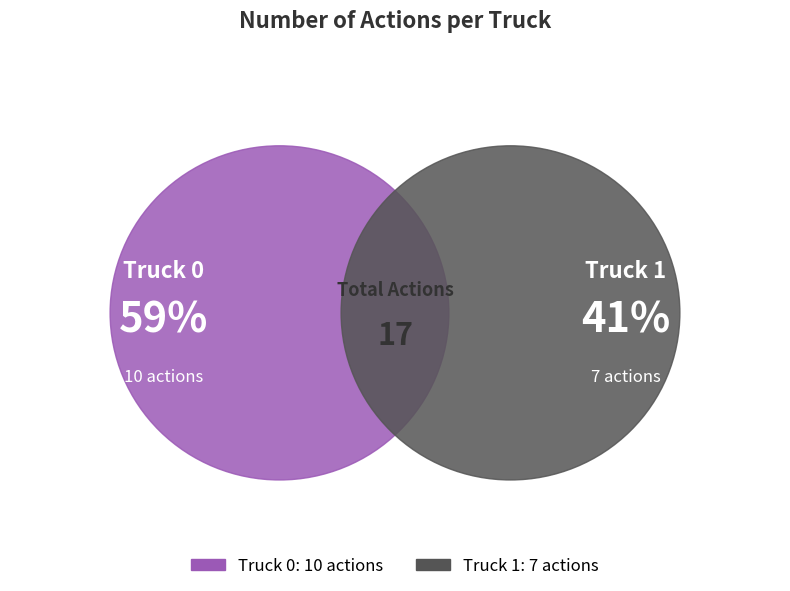

Is the sum of Truck 0 and Truck 1 greater than half?

Yes